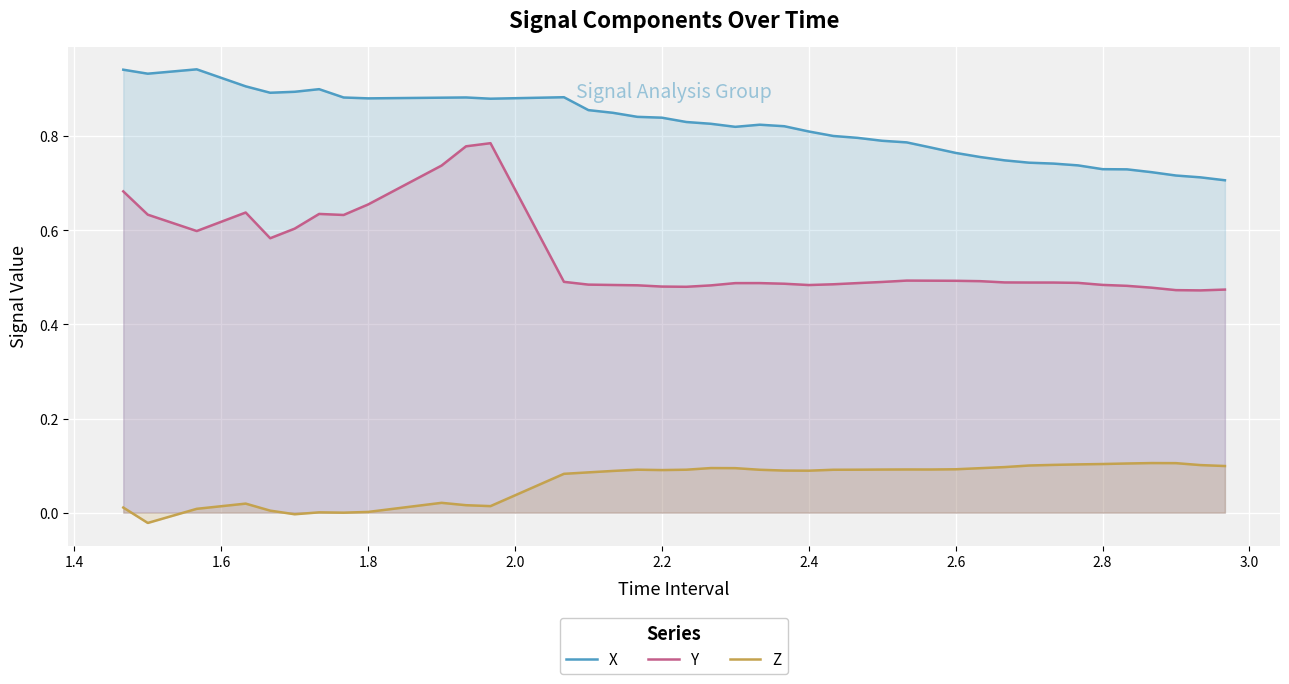

Which series has the widest spread of values?

Y